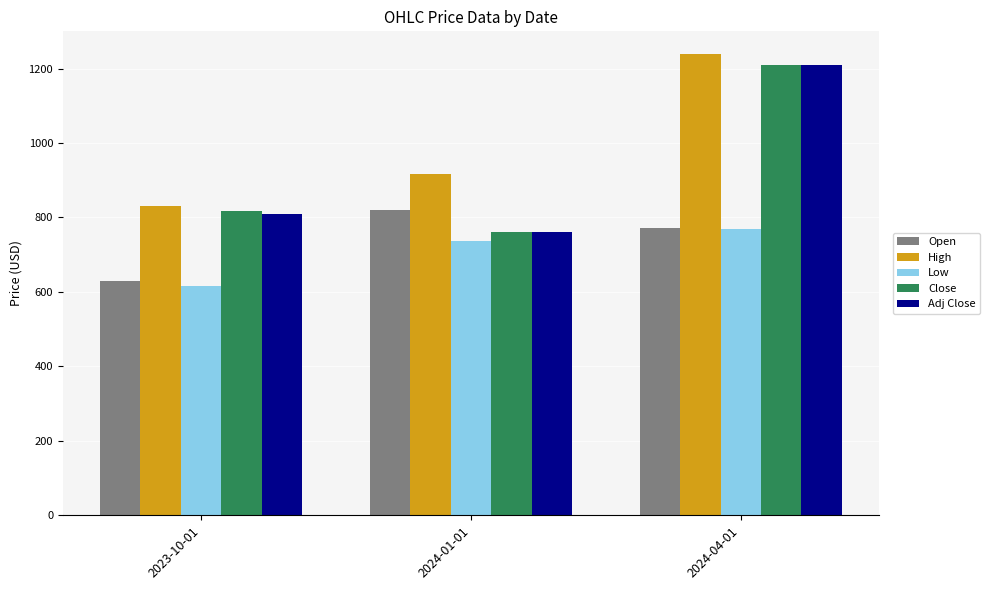

What are all the series names shown in the legend?

Open, High, Low, Close, Adj Close